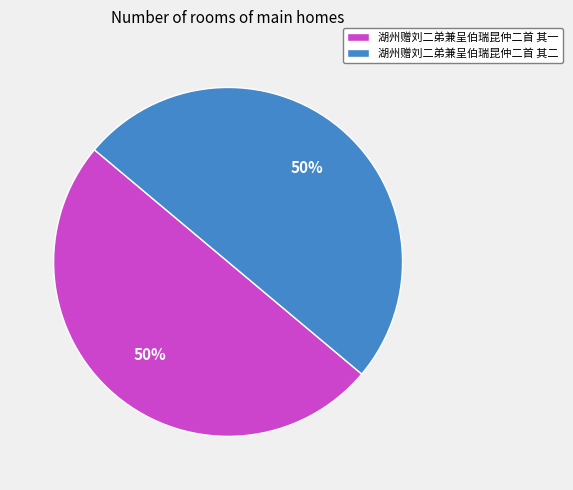

Approximately how many times larger is the value at 湖州赠刘二弟兼呈伯瑞昆仲二首 其二 compared to 湖州赠刘二弟兼呈伯瑞昆仲二首 其一?

1.0